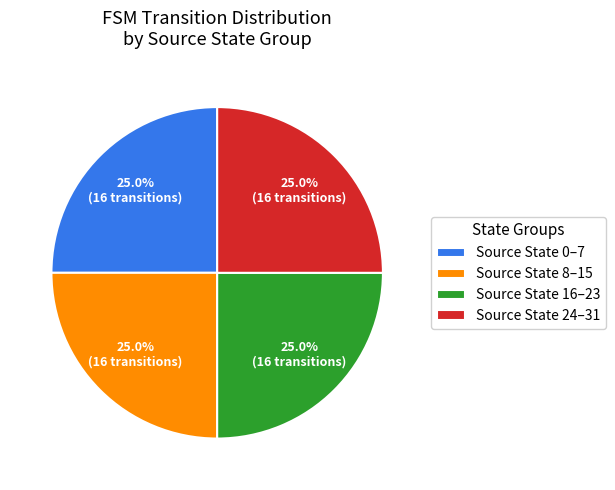

How much of the chart is everything except Source State 8–15?

75.0%